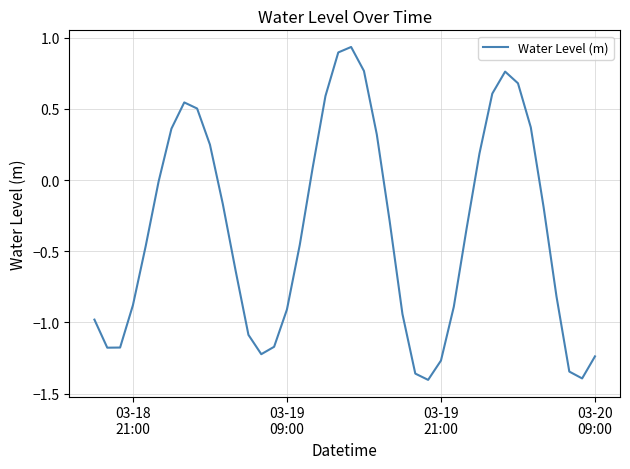

How many values exceed 0?

15